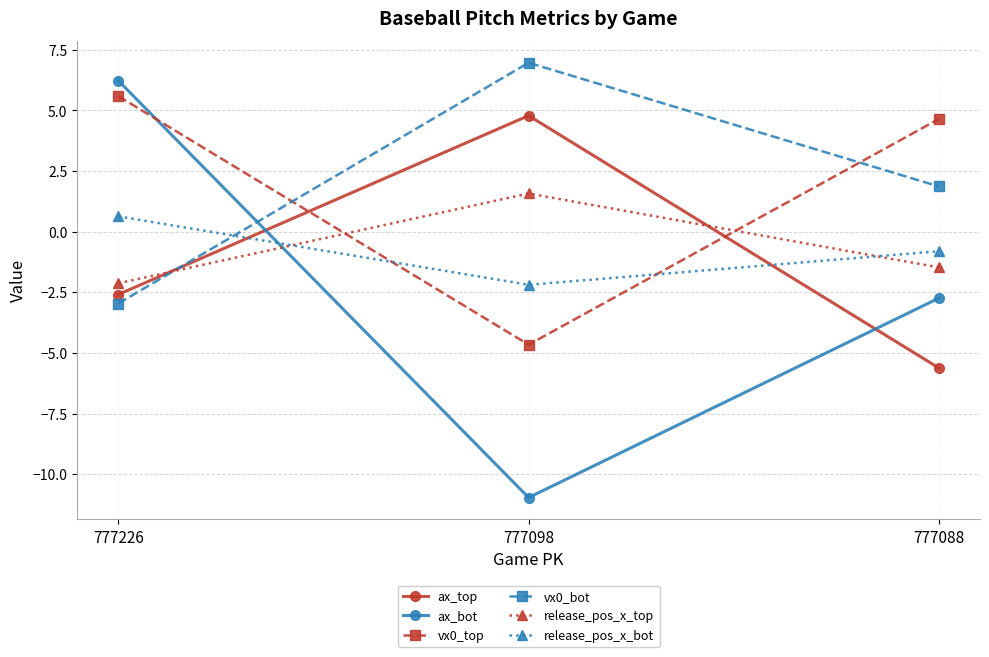

What is the sum of the vx0_bot values at 777088 and 777226?

-1.1